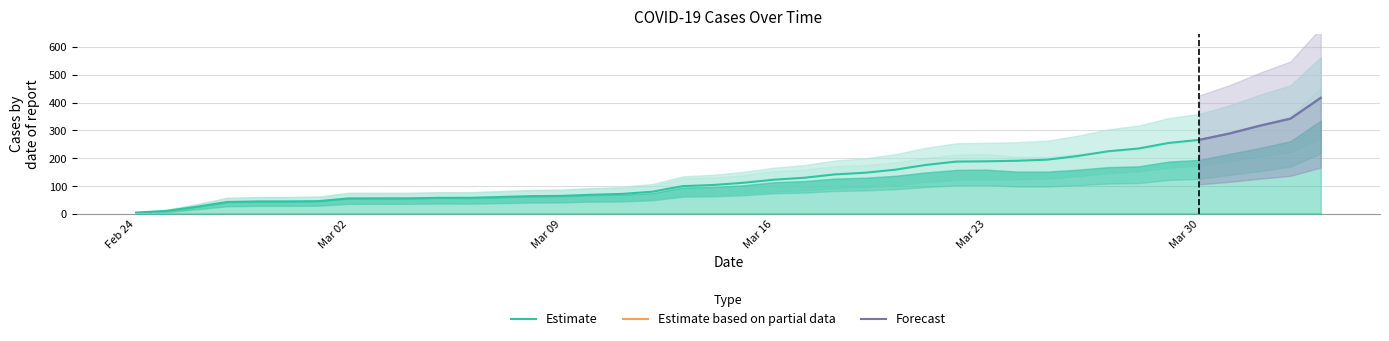

Which category has the highest value in the active series?

2020-04-03